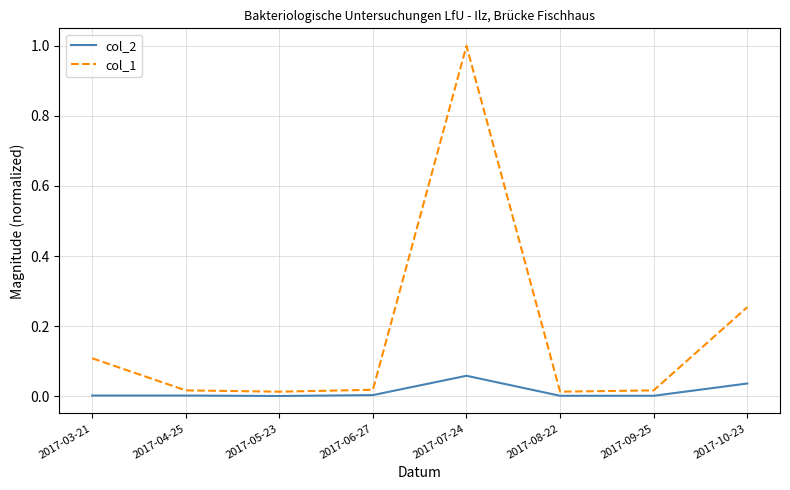

Which series has the widest spread of values?

col_1